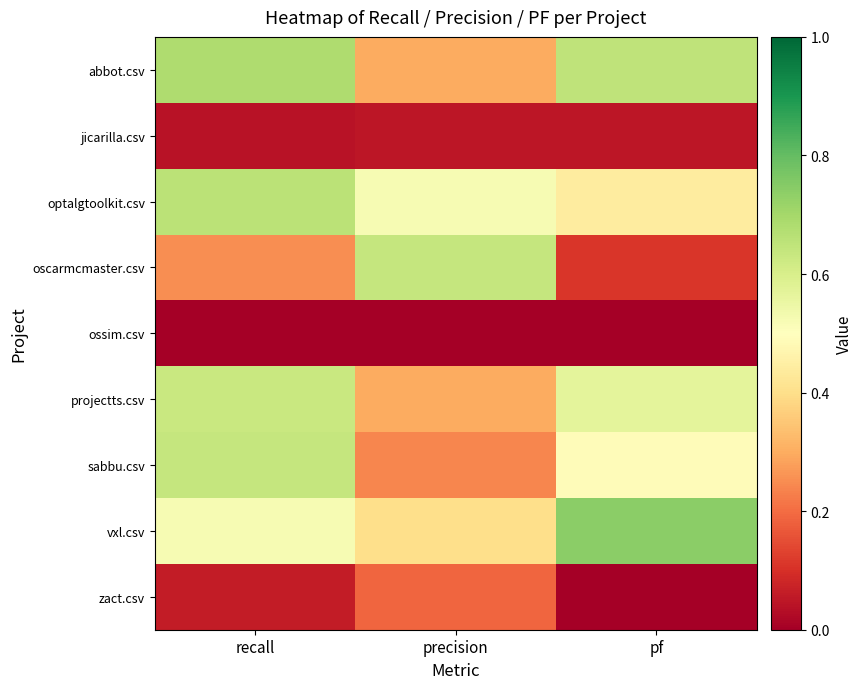

Reading right to left, list all the values displayed in this chart.

abbot.csv: pf=0.7	precision=0.3	recall=0.7
jicarilla.csv: pf=0.1	precision=0.1	recall=0.0
optalgtoolkit.csv: pf=0.4	precision=0.5	recall=0.7
oscarmcmaster.csv: pf=0.1	precision=0.6	recall=0.2
ossim.csv: pf=0.0	precision=0.0	recall=0.0
projectts.csv: pf=0.6	precision=0.3	recall=0.6
sabbu.csv: pf=0.5	precision=0.2	recall=0.6
vxl.csv: pf=0.7	precision=0.4	recall=0.5
zact.csv: pf=0.0	precision=0.2	recall=0.1